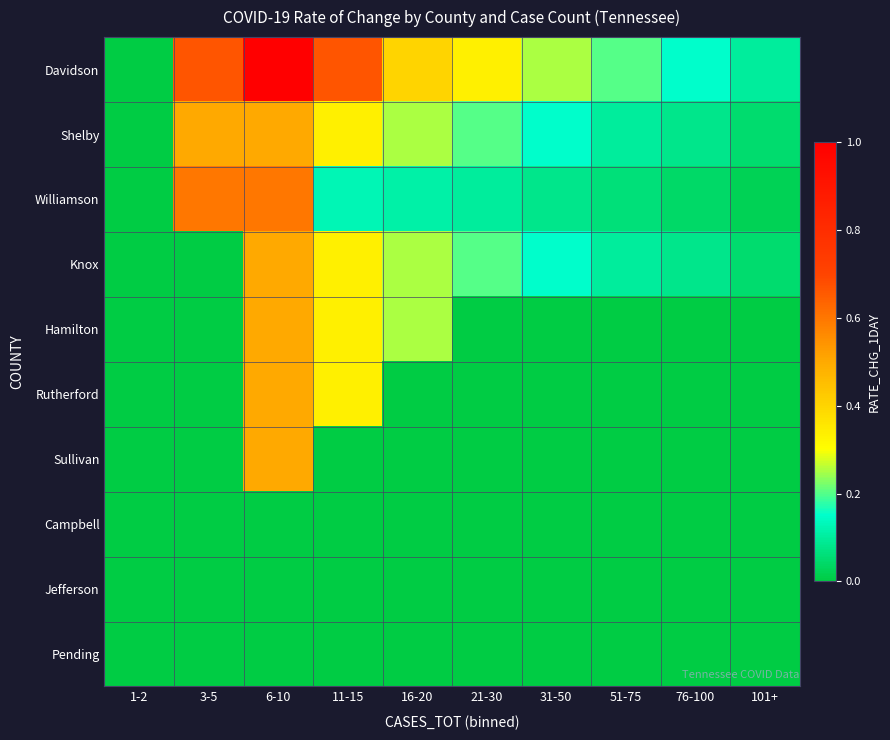

Reading left to right, extract all data points from this chart.

Davidson: 1-2=0.0	3-5=0.7	6-10=1.0	11-15=0.7	16-20=0.4	21-30=0.3	31-50=0.2	51-75=0.2	76-100=0.1	101+=0.1
Shelby: 1-2=0.0	3-5=0.5	6-10=0.5	11-15=0.3	16-20=0.2	21-30=0.2	31-50=0.1	51-75=0.1	76-100=0.1	101+=0.1
Williamson: 1-2=0.0	3-5=0.6	6-10=0.6	11-15=0.1	16-20=0.1	21-30=0.1	31-50=0.1	51-75=0.1	76-100=0.0	101+=0.0
Knox: 1-2=0.0	3-5=0.0	6-10=0.5	11-15=0.3	16-20=0.2	21-30=0.2	31-50=0.1	51-75=0.1	76-100=0.1	101+=0.1
Hamilton: 1-2=0.0	3-5=0.0	6-10=0.5	11-15=0.3	16-20=0.2	21-30=0.0	31-50=0.0	51-75=0.0	76-100=0.0	101+=0.0
Rutherford: 1-2=0.0	3-5=0.0	6-10=0.5	11-15=0.3	16-20=0.0	21-30=0.0	31-50=0.0	51-75=0.0	76-100=0.0	101+=0.0
Sullivan: 1-2=0.0	3-5=0.0	6-10=0.5	11-15=0.0	16-20=0.0	21-30=0.0	31-50=0.0	51-75=0.0	76-100=0.0	101+=0.0
Campbell: 1-2=0.0	3-5=0.0	6-10=0.0	11-15=0.0	16-20=0.0	21-30=0.0	31-50=0.0	51-75=0.0	76-100=0.0	101+=0.0
Jefferson: 1-2=0.0	3-5=0.0	6-10=0.0	11-15=0.0	16-20=0.0	21-30=0.0	31-50=0.0	51-75=0.0	76-100=0.0	101+=0.0
Pending: 1-2=0.0	3-5=0.0	6-10=0.0	11-15=0.0	16-20=0.0	21-30=0.0	31-50=0.0	51-75=0.0	76-100=0.0	101+=0.0